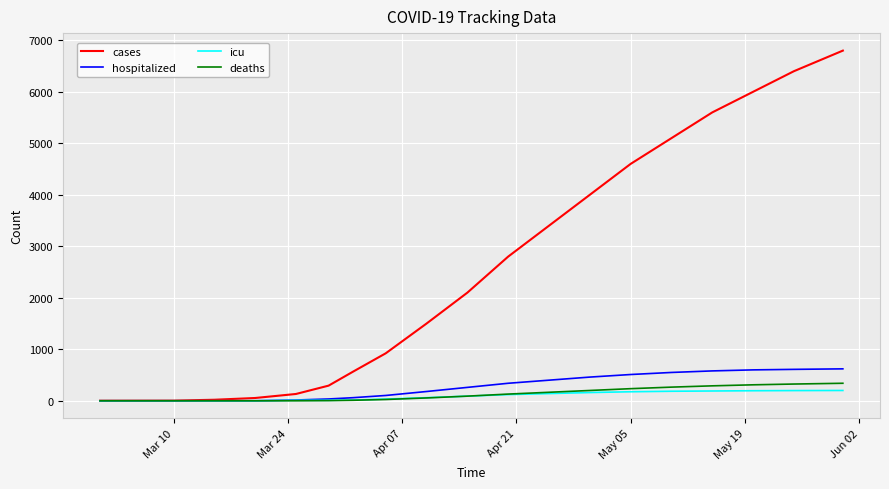

Which series has the largest total across all categories?

cases